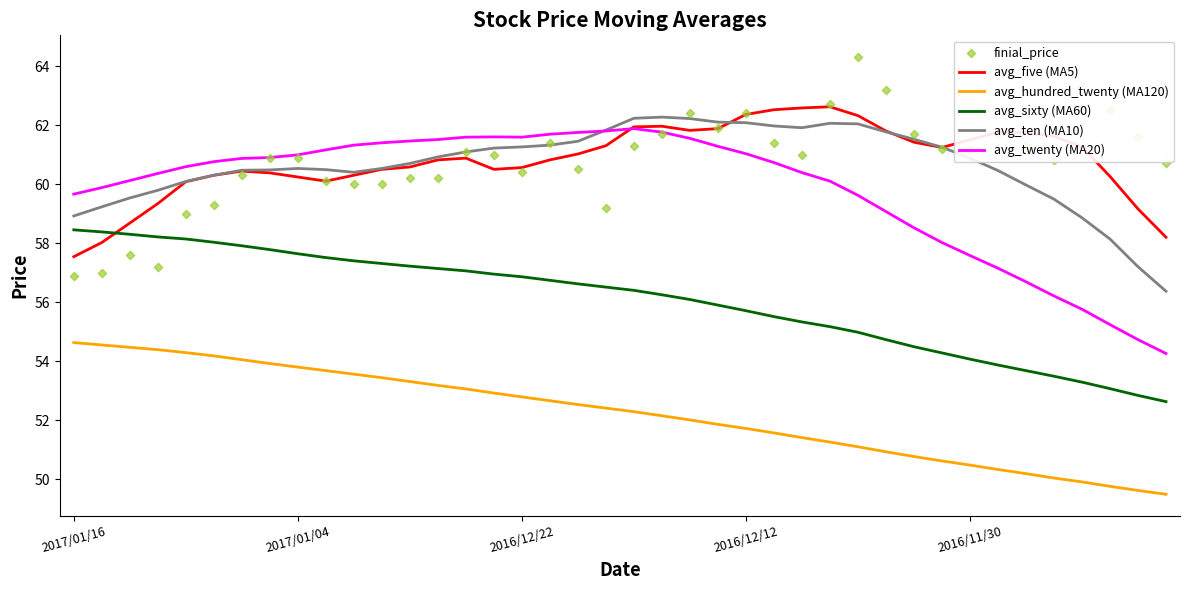

What is the total value across all series at 26?

352.6